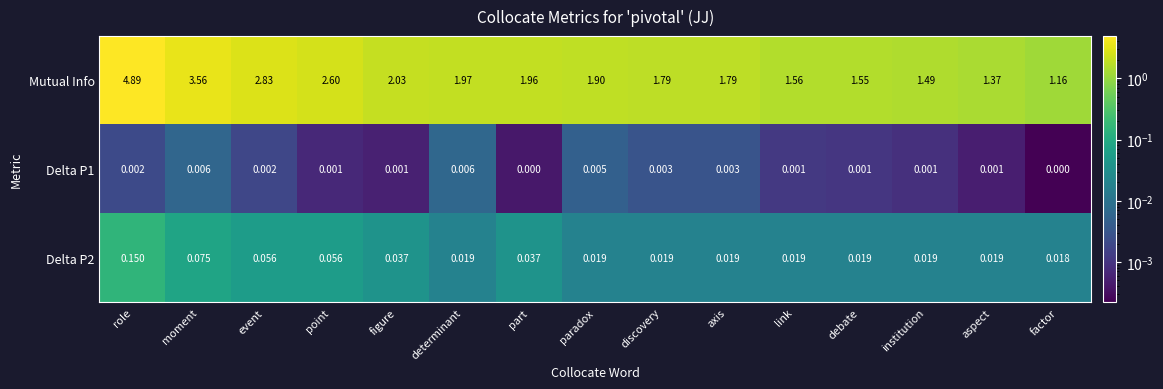

Which series has the largest range (max minus min)?

Mutual Info